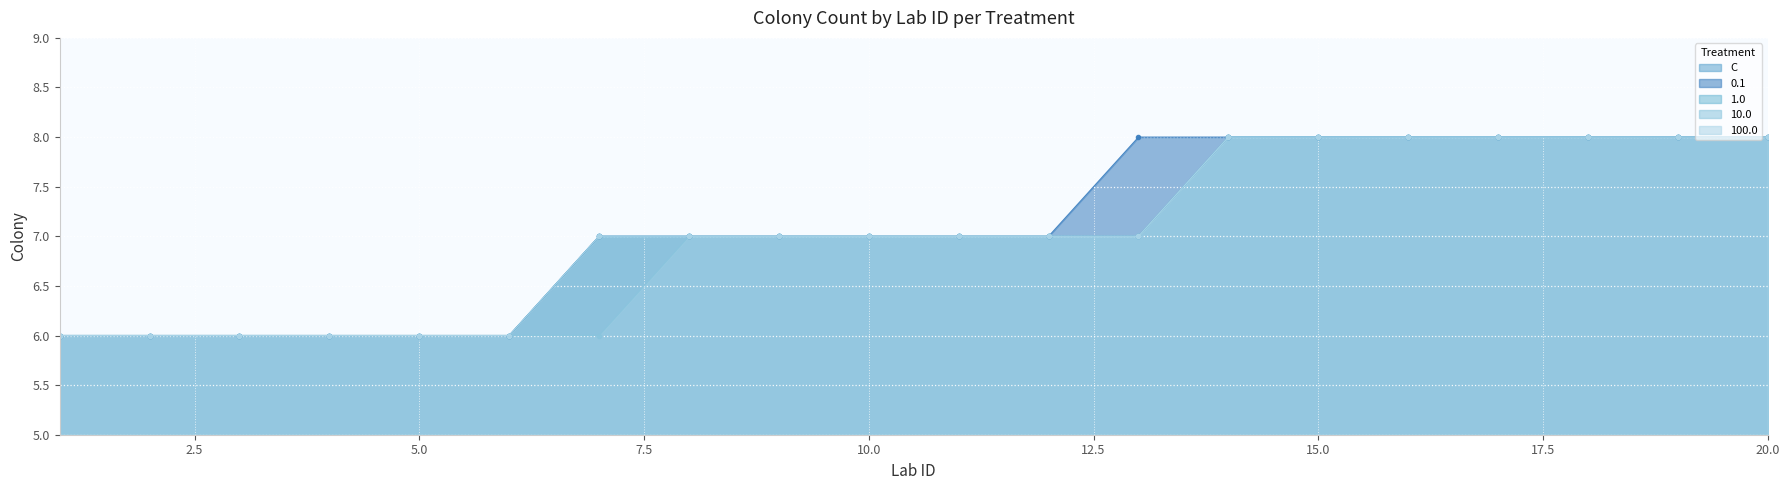

What is the smallest value displayed?

6